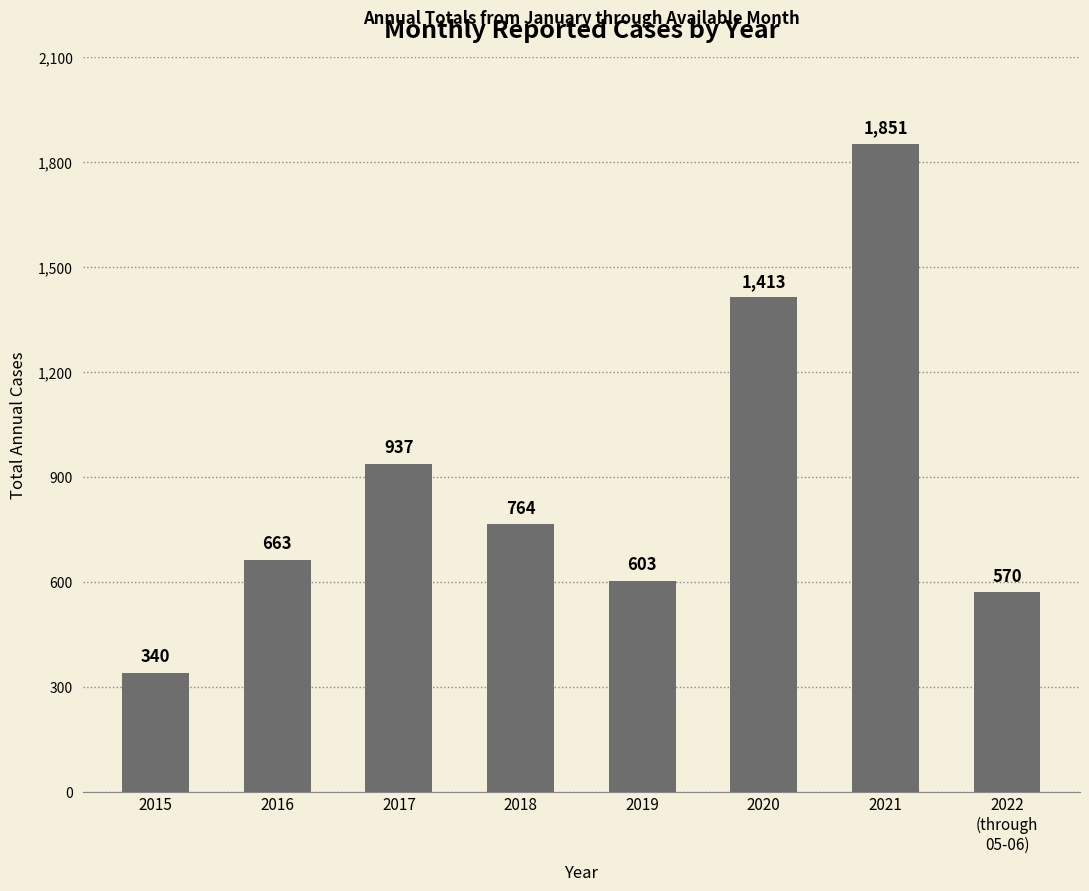

Rank the categories by value from lowest to highest.

2015, 2022
(through
05-06), 2019, 2016, 2018, 2017, 2020, 2021